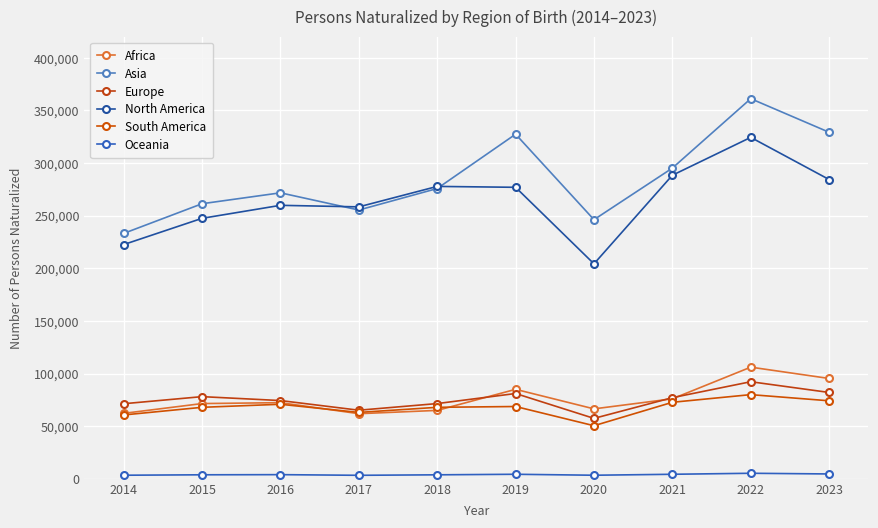

At which label is Asia closest to 297170?

2021